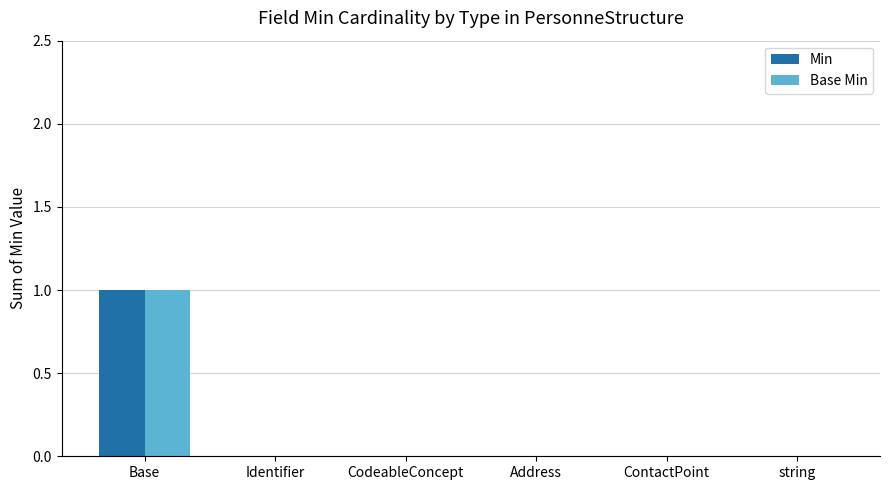

At which category is the sum across all series the highest?

Base